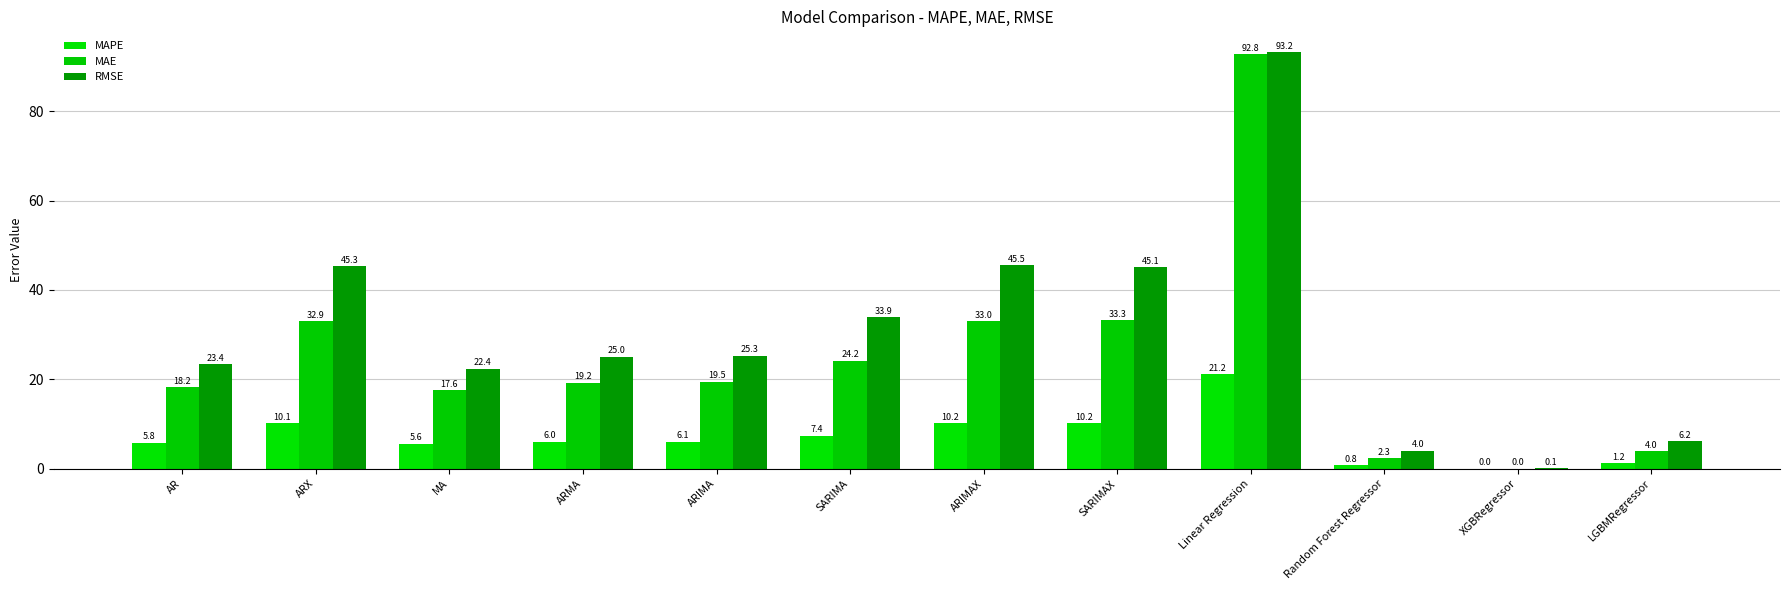

Is the value of RMSE at ARX greater than the value of MAPE at Linear Regression?

Yes